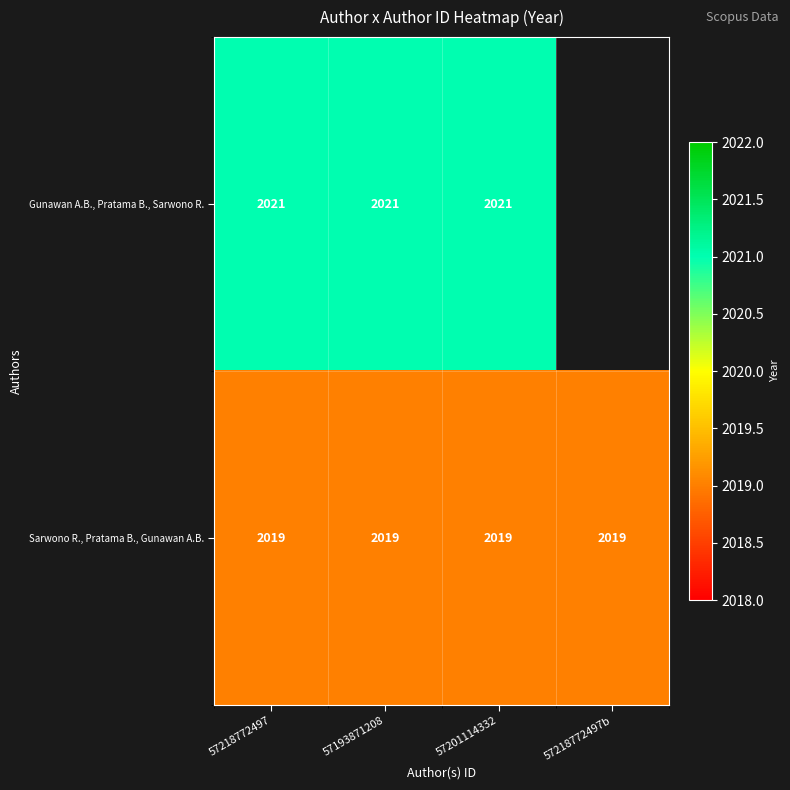

Read the Sarwono R., Pratama B., Gunawan A.B. value at 57218772497.

2019